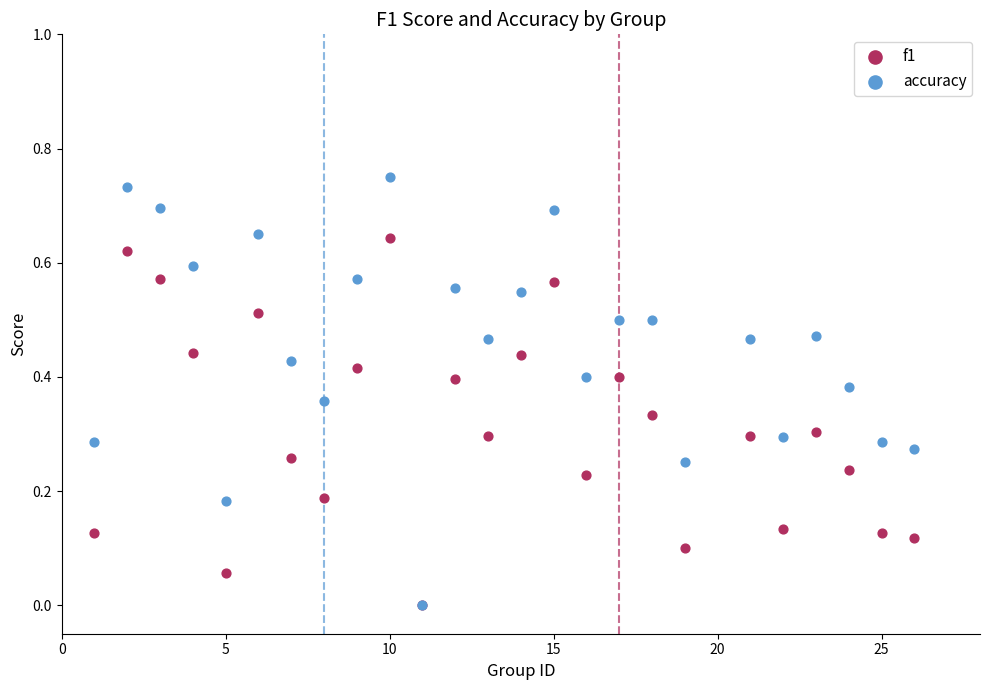

Which series has the widest spread of Y values?

accuracy